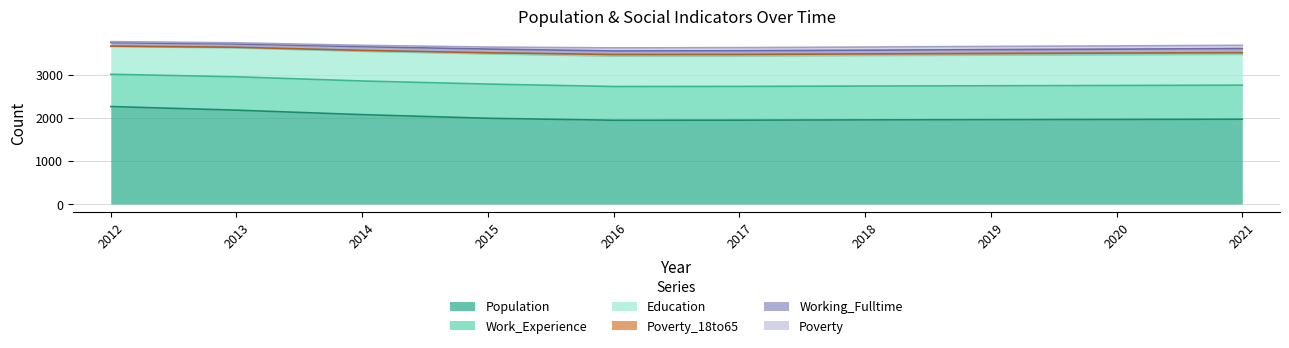

How many data points does each series have?

10